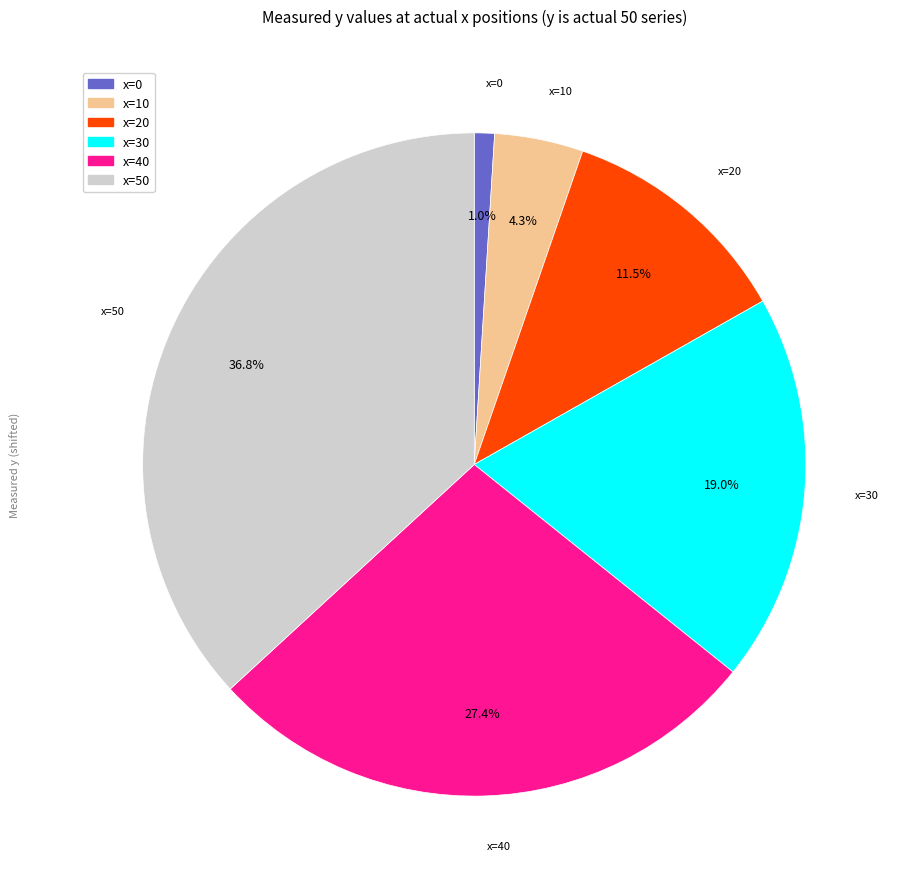

What portion of the pie excludes x=50?

63.2%